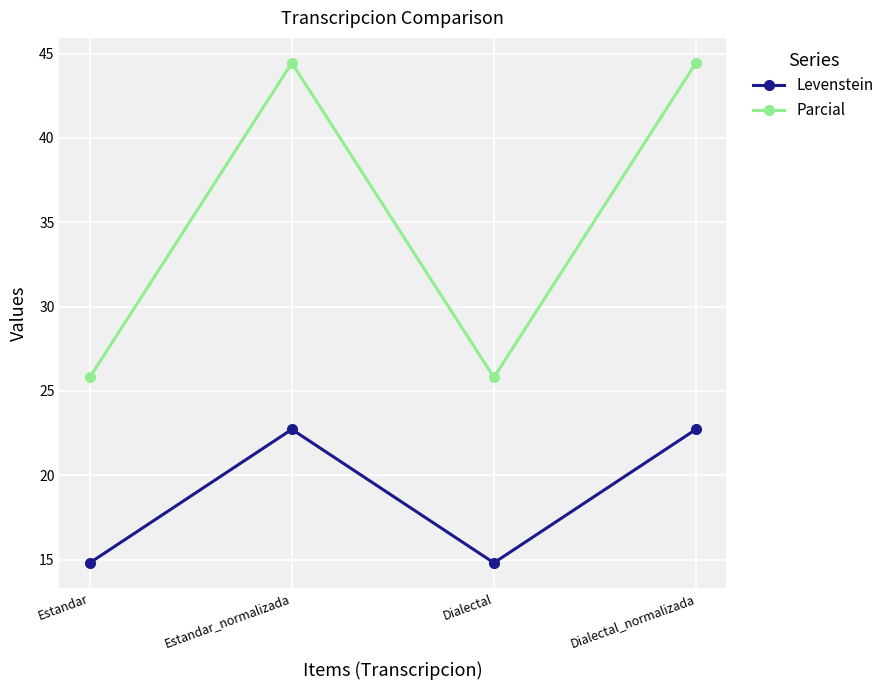

Rank the series by their average value, from highest to lowest.

Parcial, Levenstein